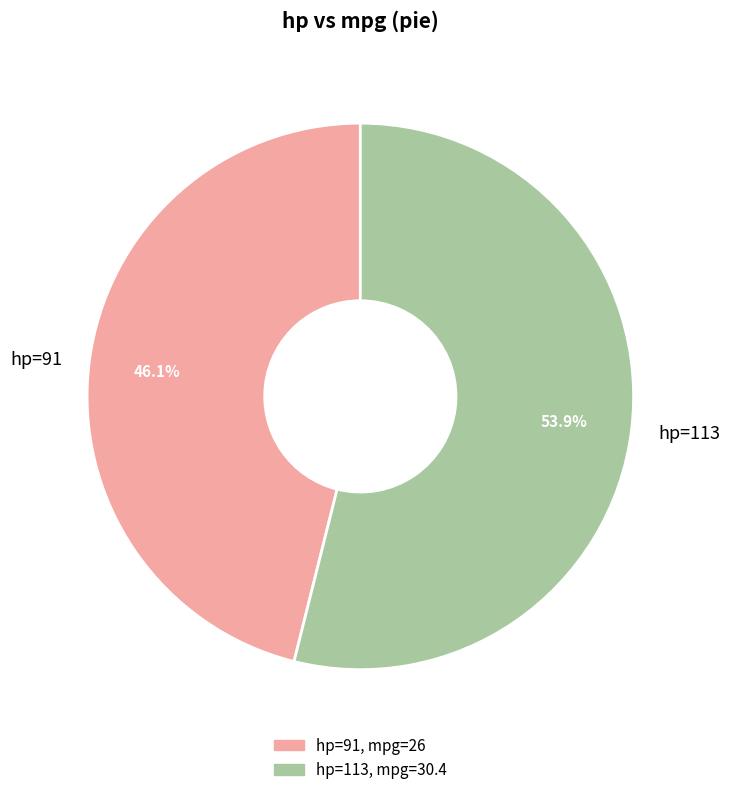

Approximately how many times larger is the value at hp=91 compared to hp=113?

0.9